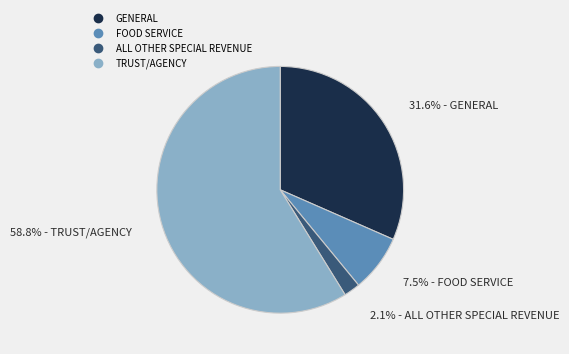

To the nearest percent, what is the combined percentage of FOOD SERVICE and TRUST/AGENCY?

66%